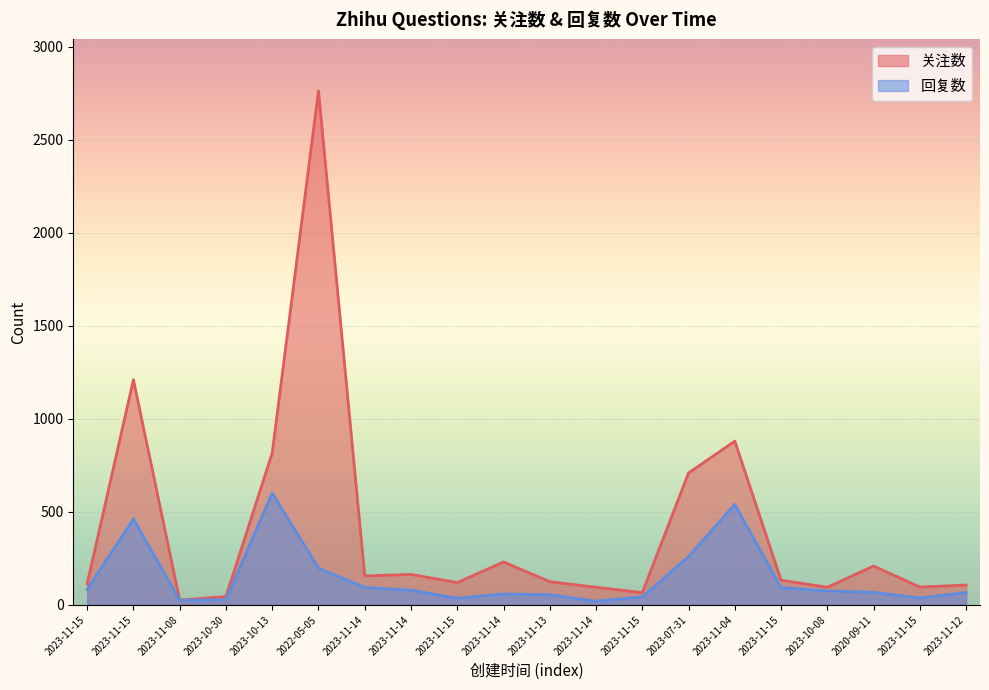

What is the difference between the second highest and second lowest values in the 回复数 series?

515